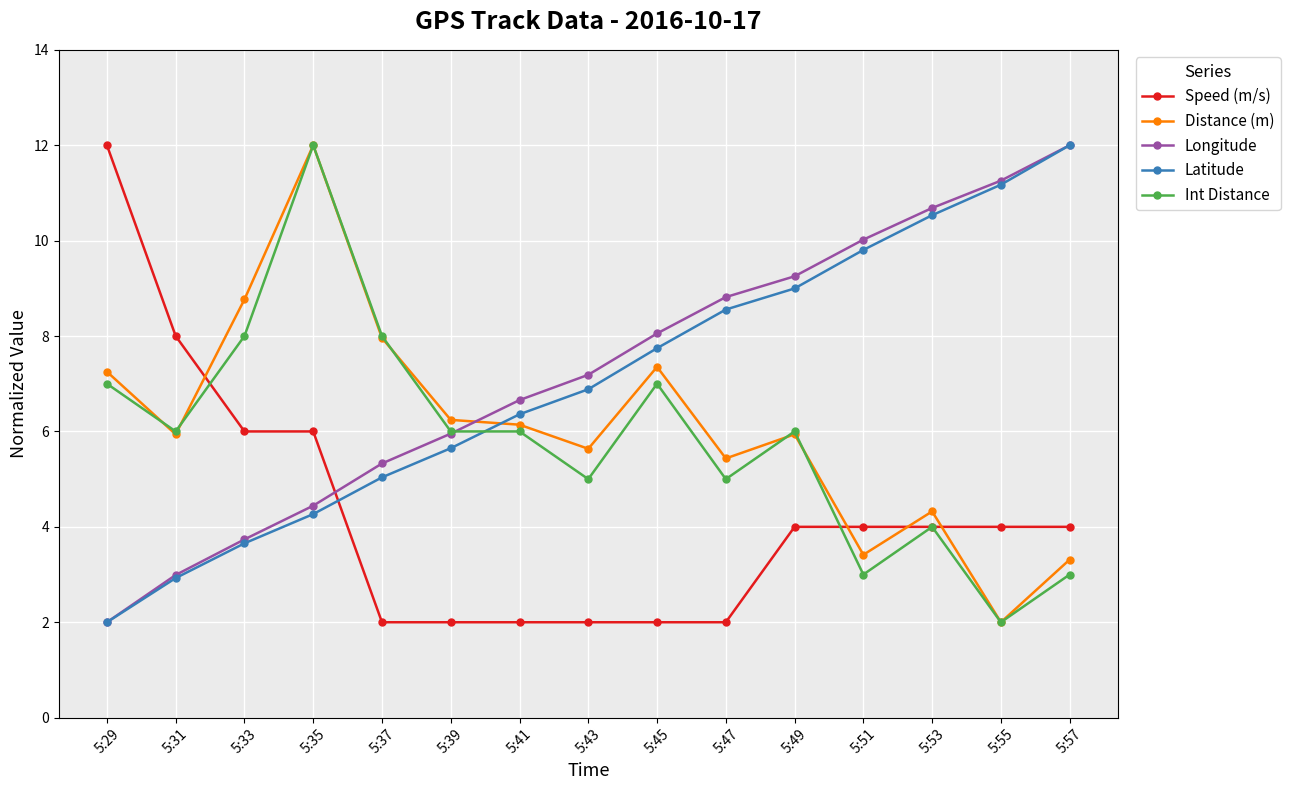

Count the number of categories in the chart.

15